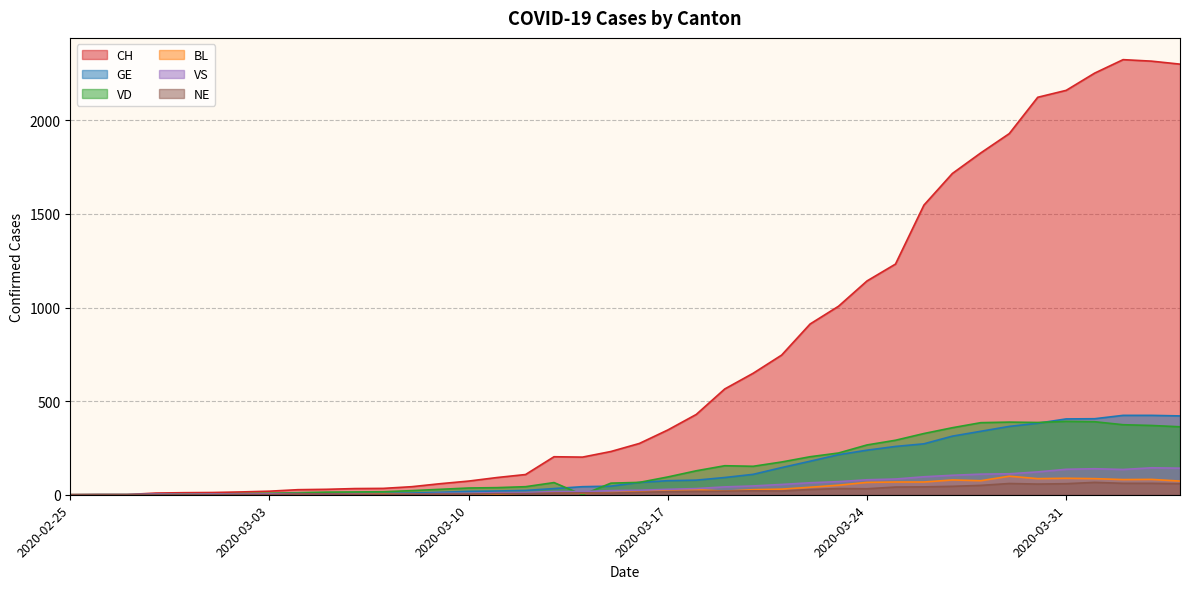

Which series has the largest total across all categories?

CH